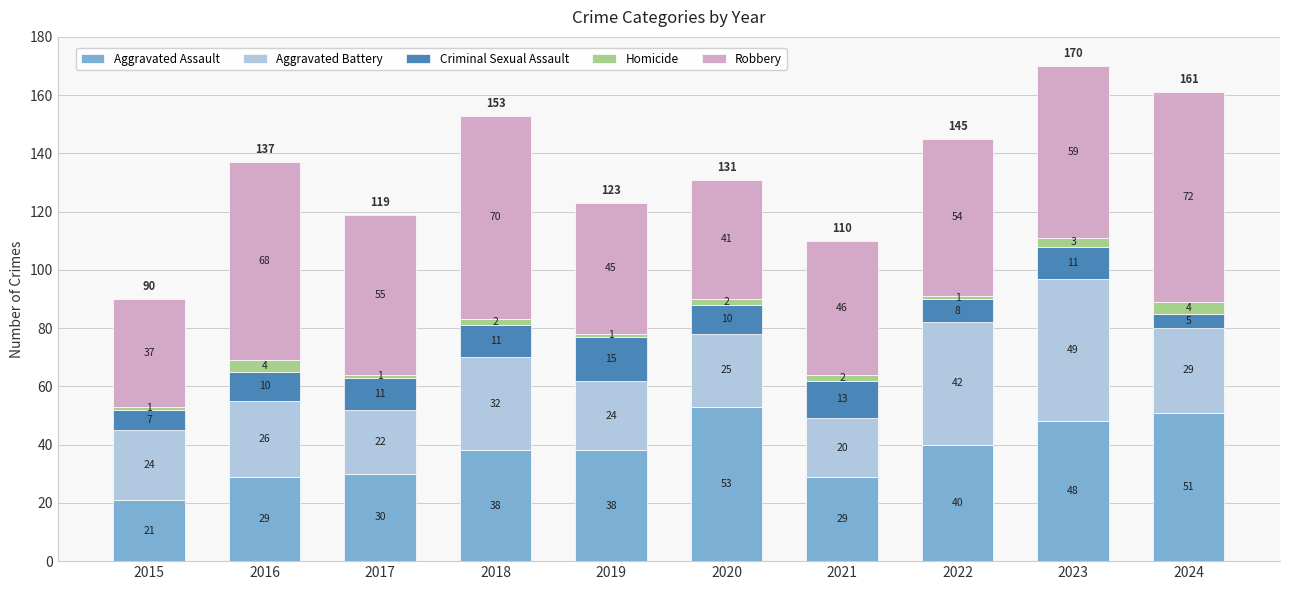

At which category is the sum across all series the highest?

2023